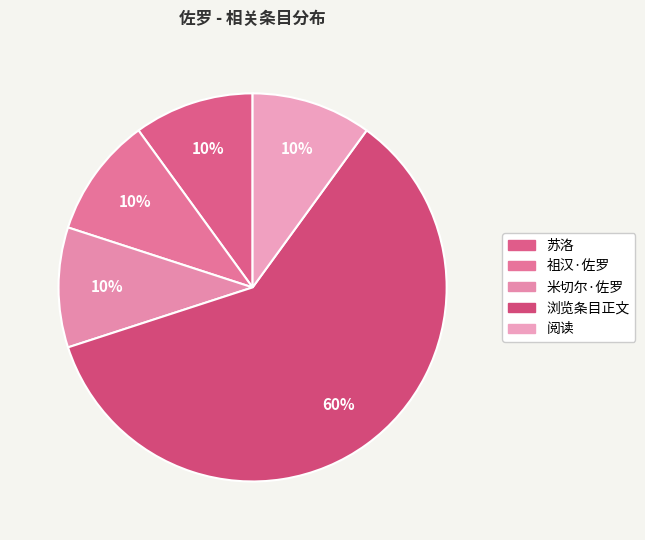

What is the smallest slice in the pie chart?

苏洛